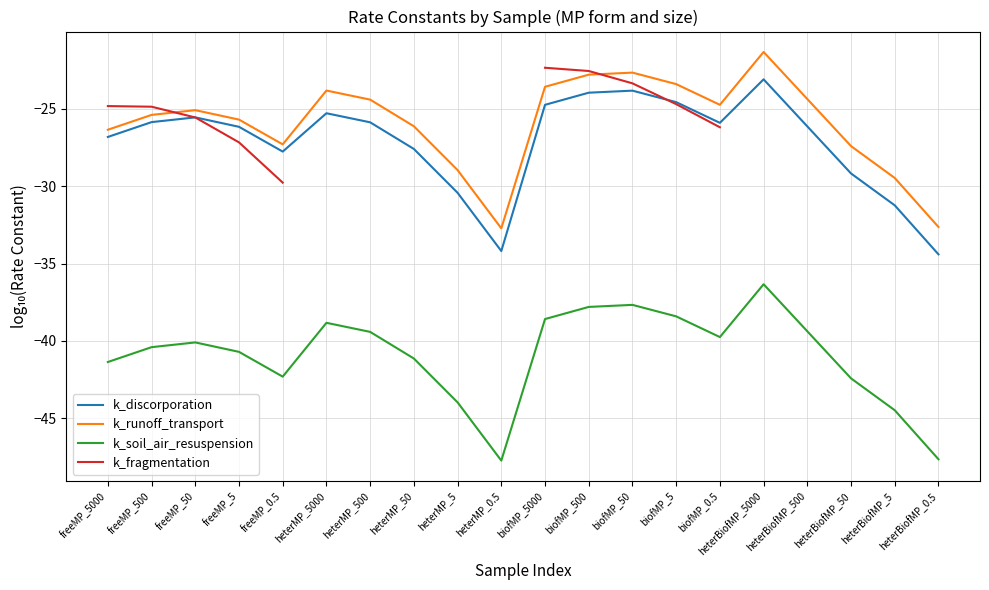

Rank the series at freeMP_50 from lowest to highest value.

k_soil_air_resuspension, k_fragmentation, k_discorporation, k_runoff_transport